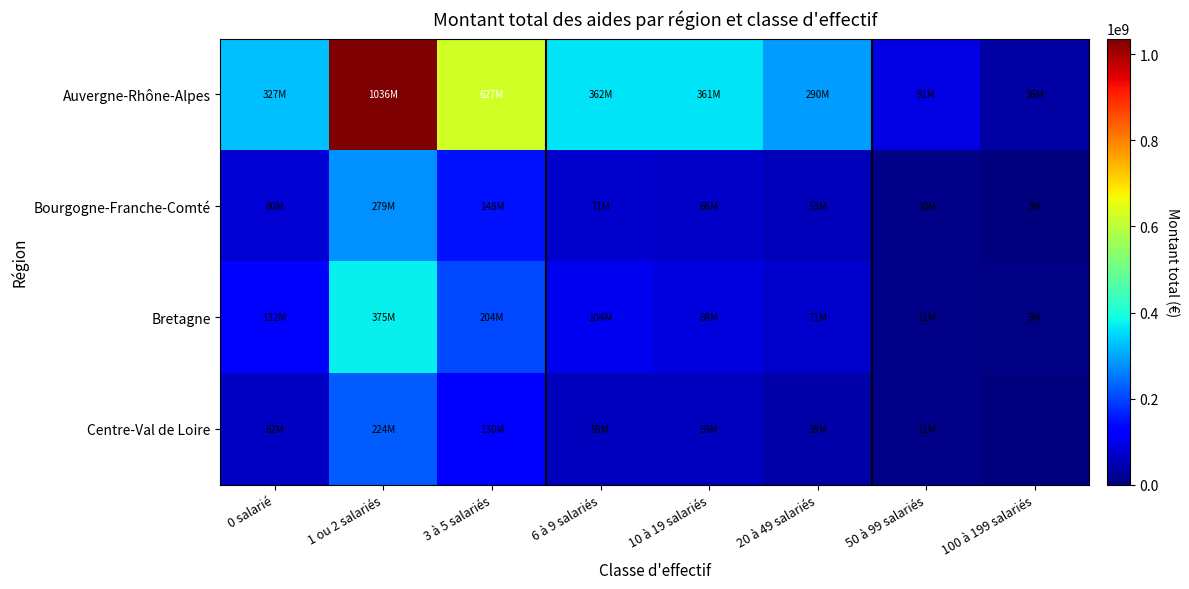

What is the total value across all series at 6 à 9 salariés?

595801686